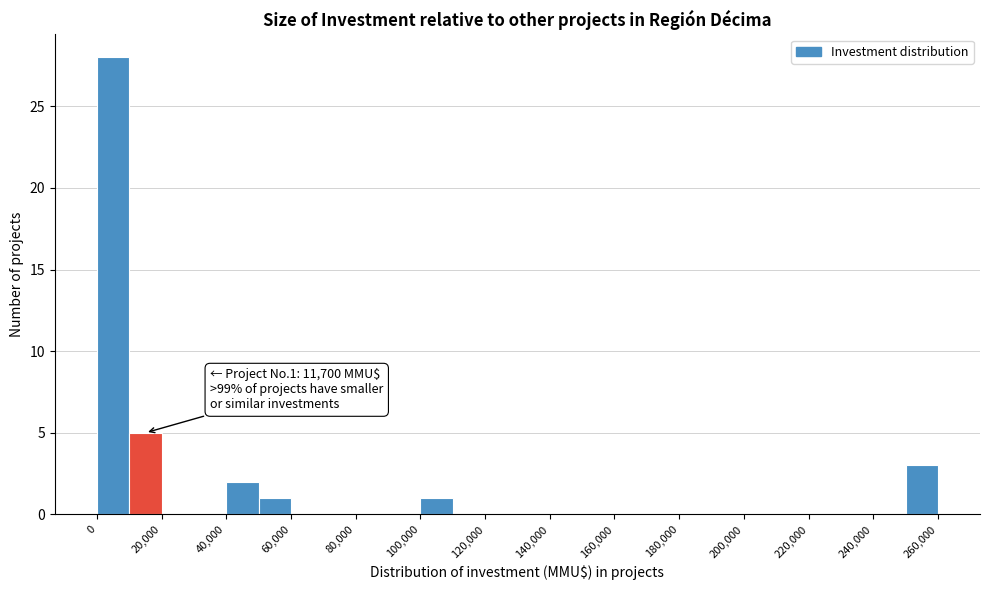

Over which range of the x-axis is the bar tallest?

0 to 10000